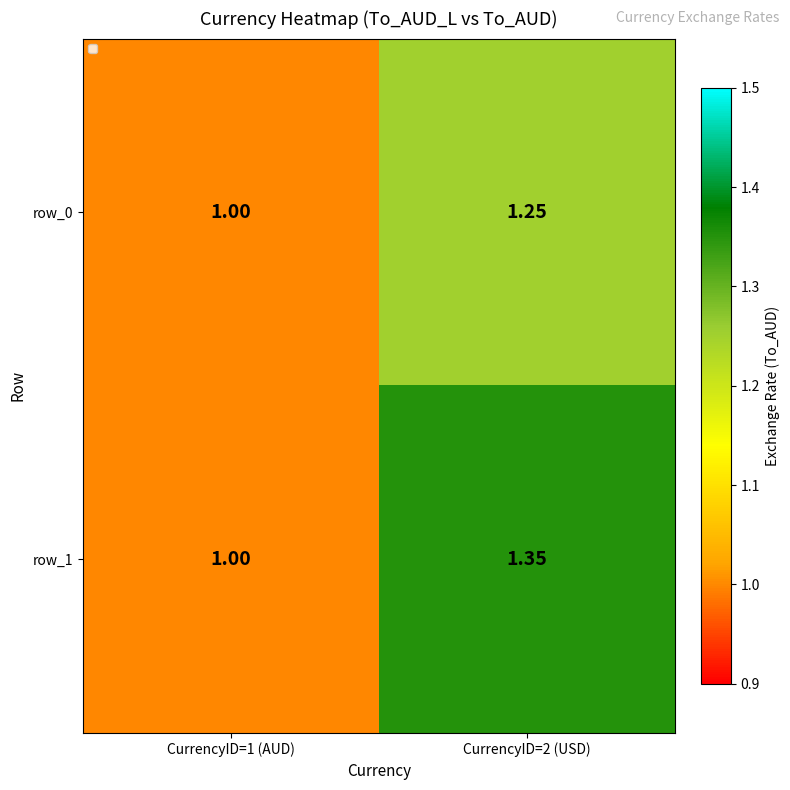

Is the value of row_0 at CurrencyID=2 (USD) greater than the value of row_1 at CurrencyID=2 (USD)?

No